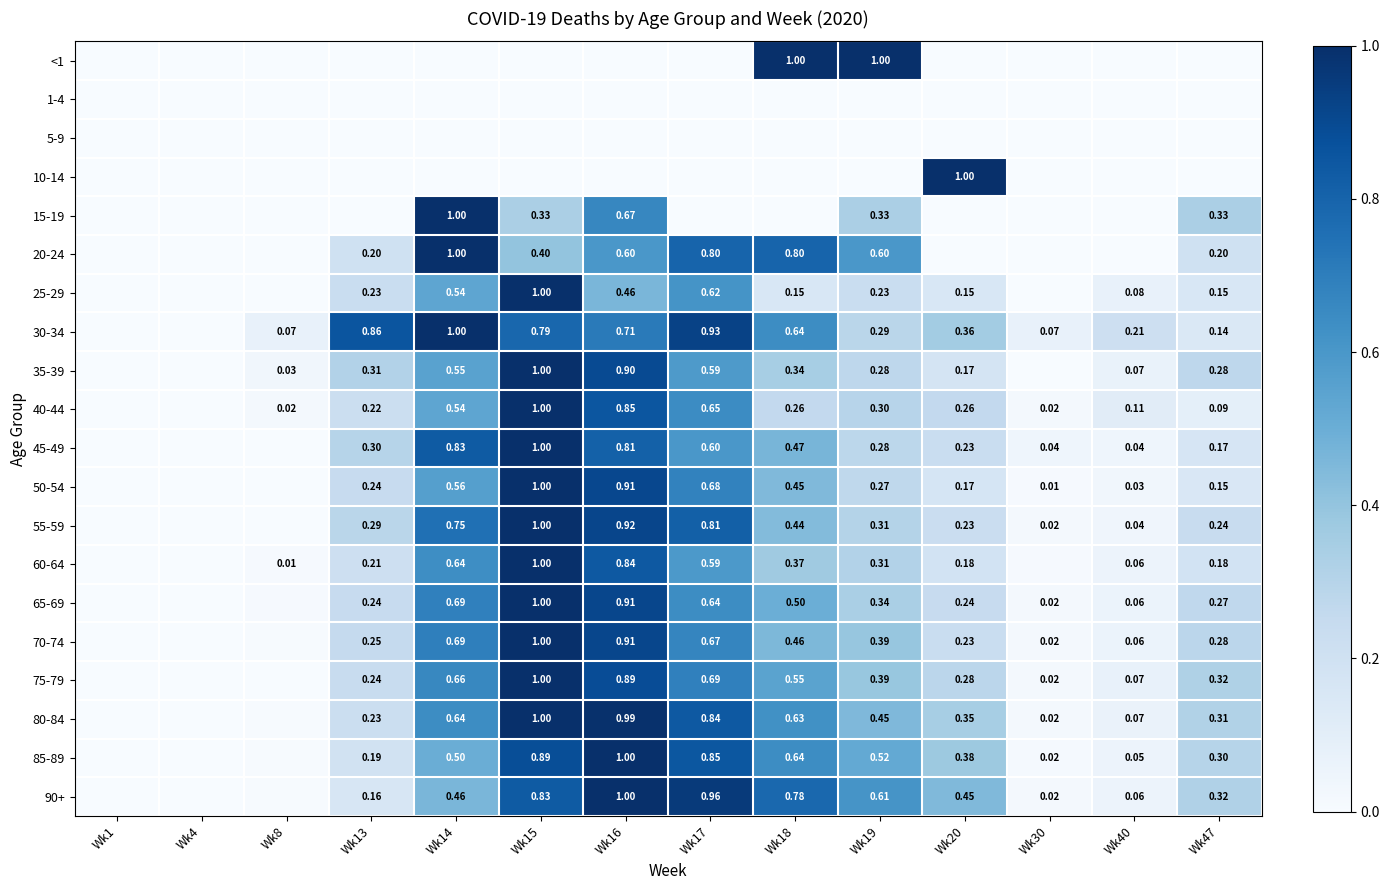

Is the value of 60-64 at Wk8 greater than the value of 90+ at Wk20?

No